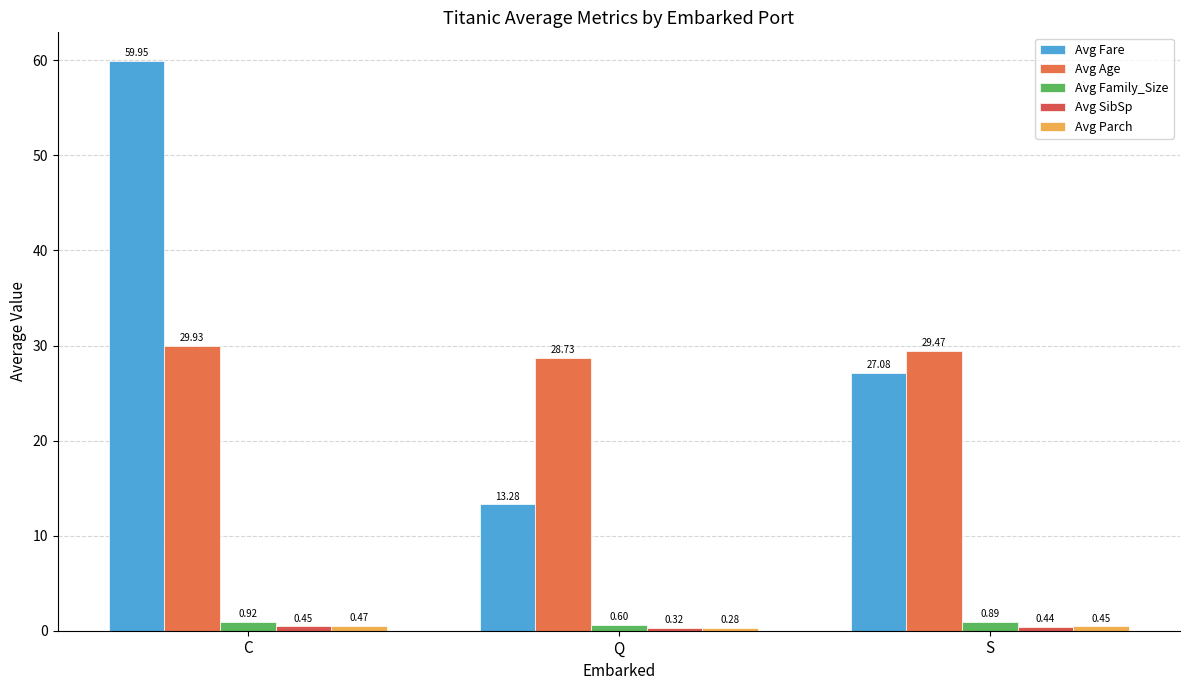

How many values in the Avg Age series are below 29?

1